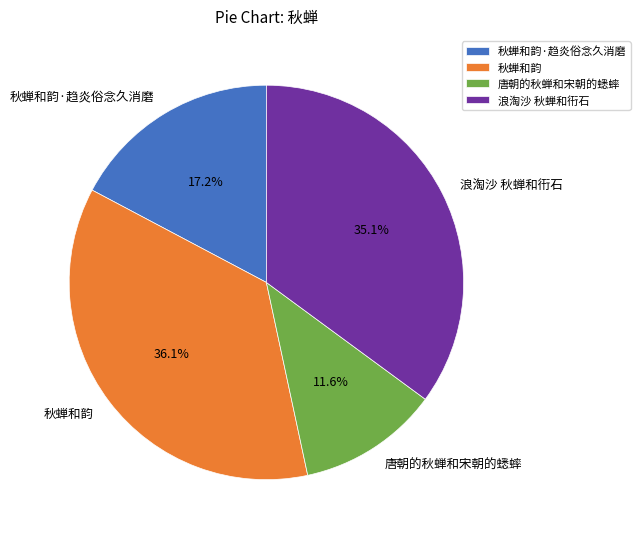

Which has a higher value, 秋蝉和韵 or 秋蝉和韵·趋炎俗念久消磨?

秋蝉和韵